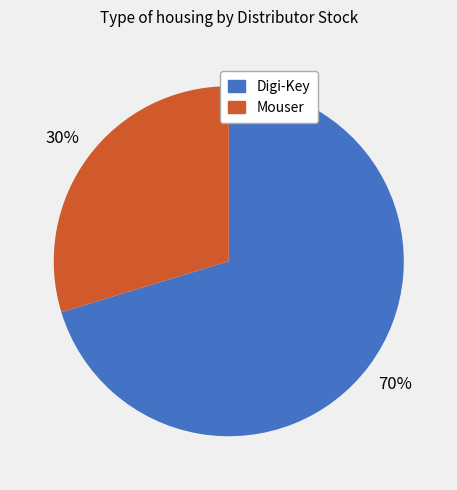

Is there a majority slice in this chart?

Yes